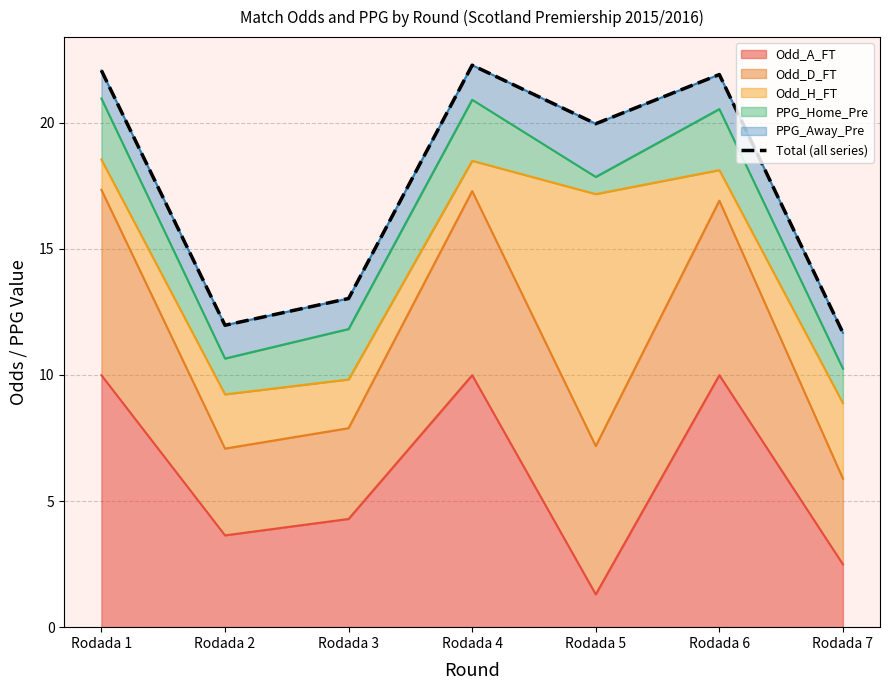

Reading left to right, extract all data points from this chart.

22.1	12.0	13.0	22.3	20.0	21.9	11.7